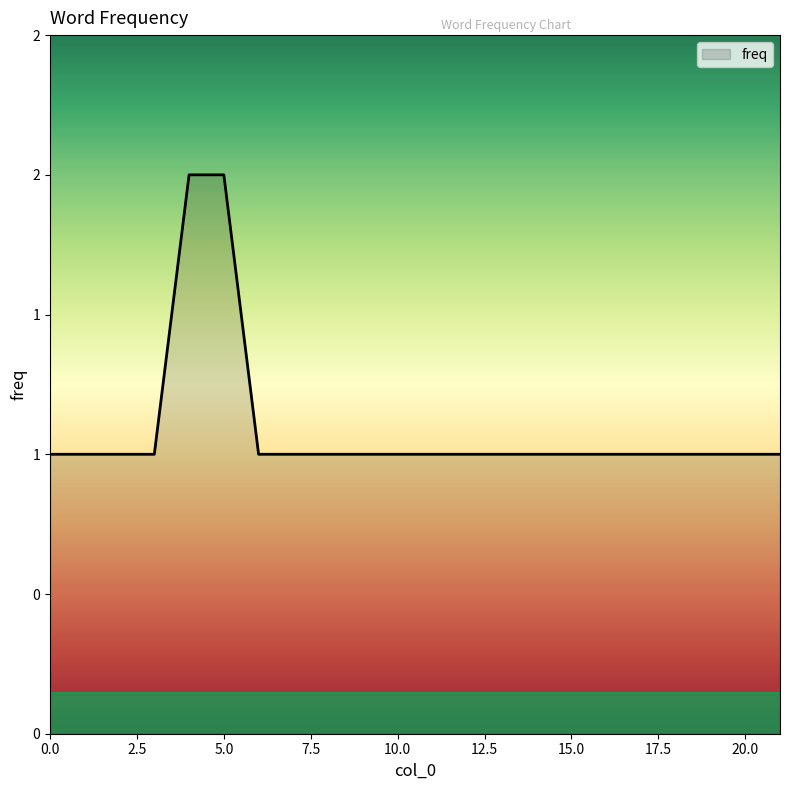

List the labels in order of value, largest first.

4, 5, 0, 12, 20, 19, 18, 17, 16, 15, 14, 13, 11, 1, 10, 9, 8, 7, 6, 3, 2, 21